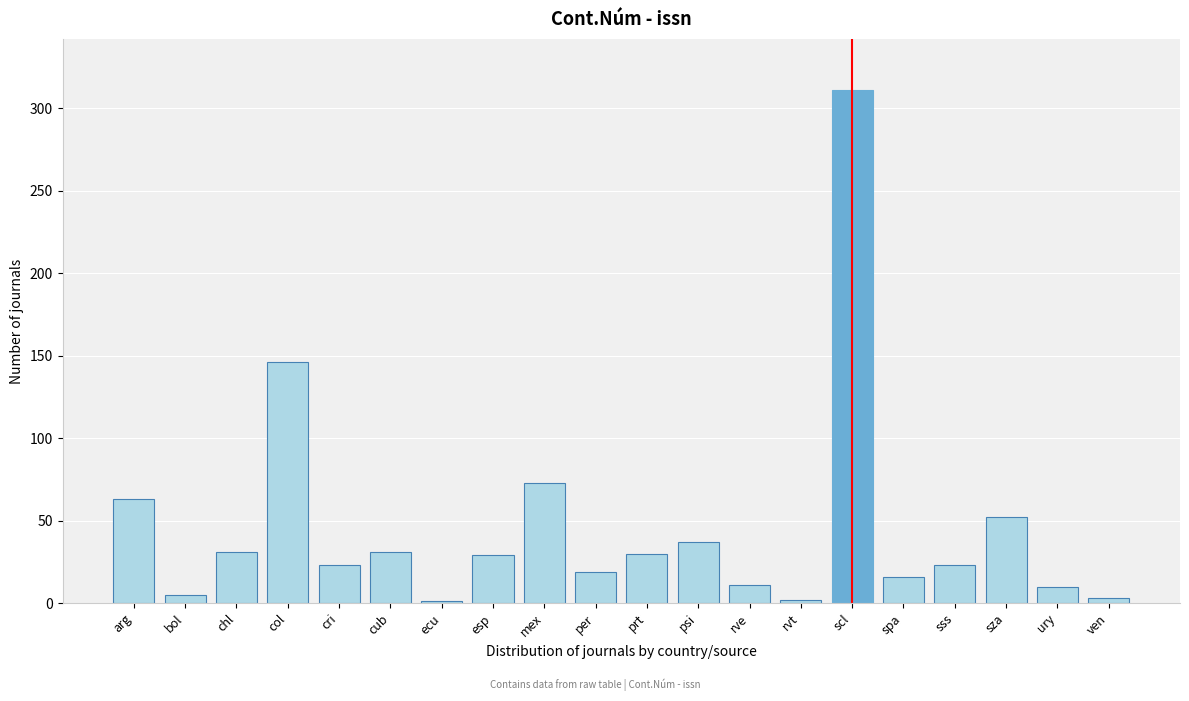

Which category has the highest value across all series?

scl